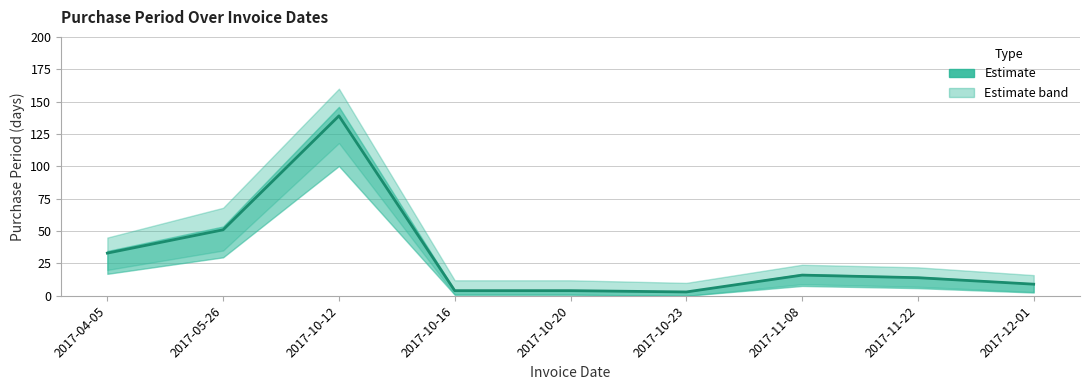

What is the label of the 1st point from the right?

2017-12-01